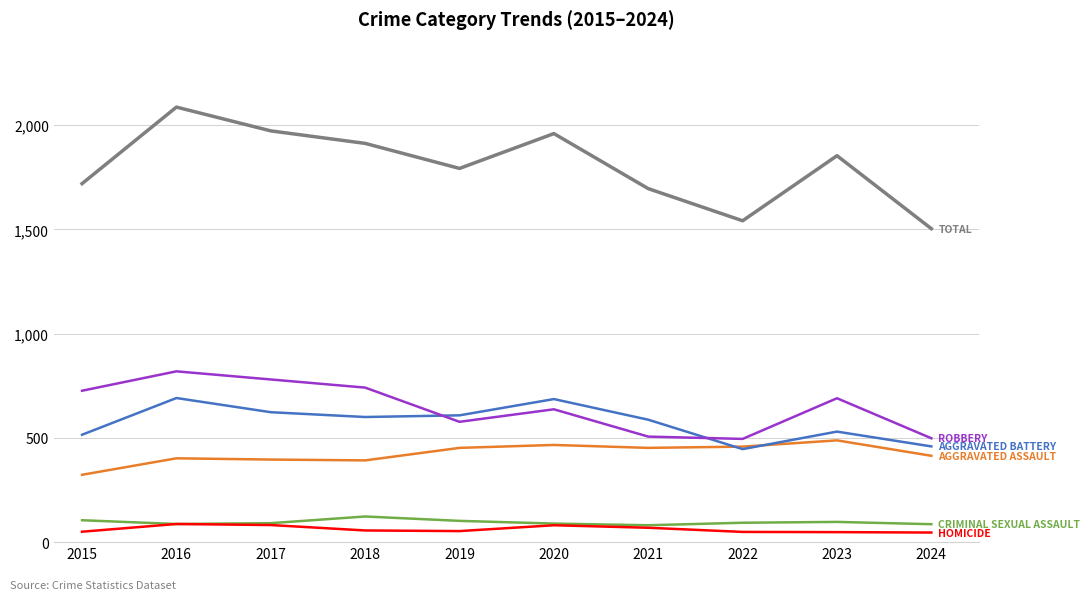

What is the total value across all series at 2021?

3390